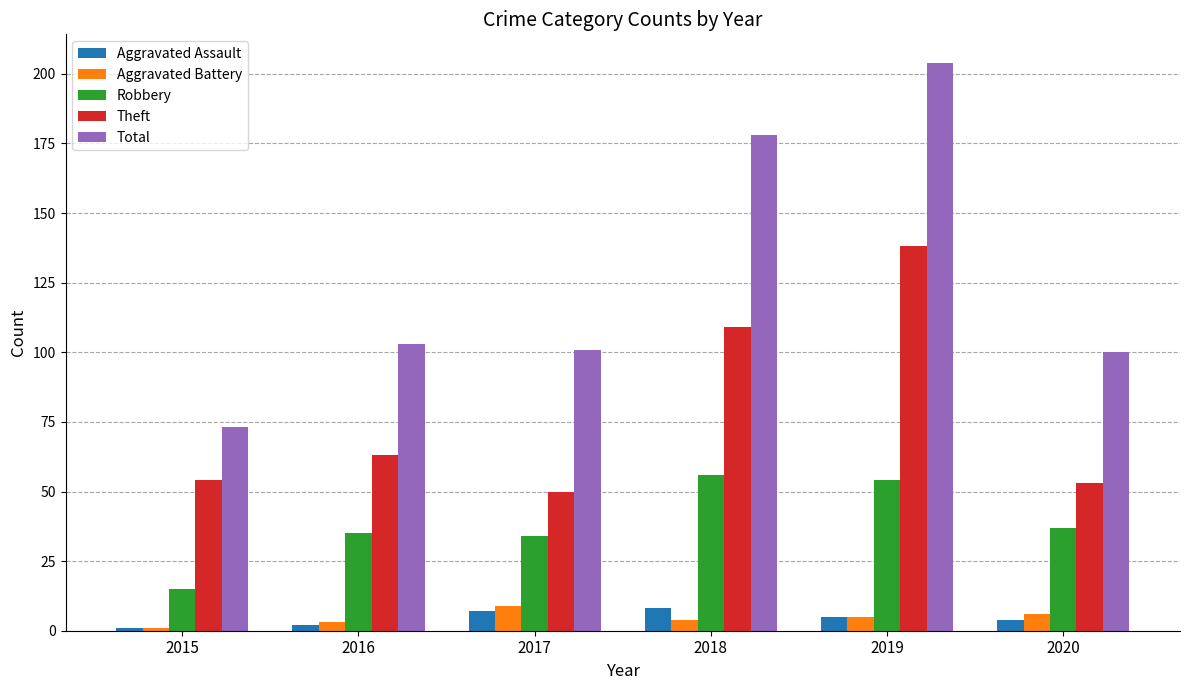

What is the spread (max minus min) of values at 2020?

96